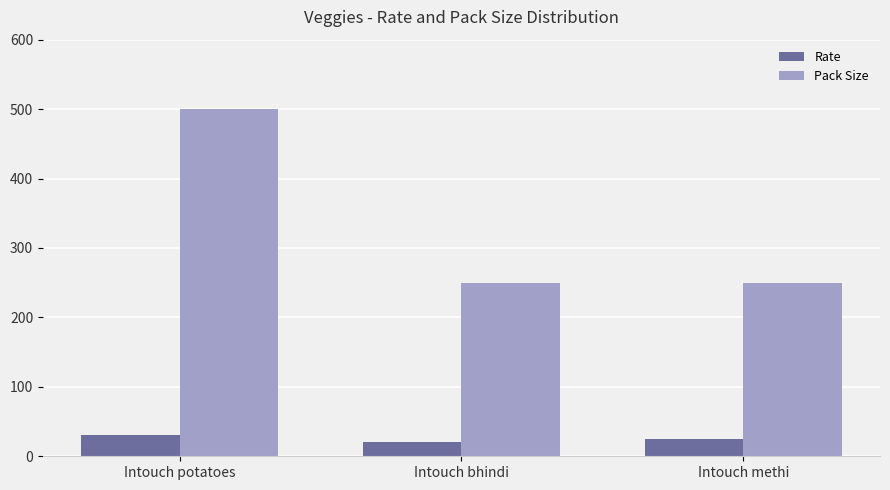

At which label does Pack Size reach its peak?

Intouch potatoes